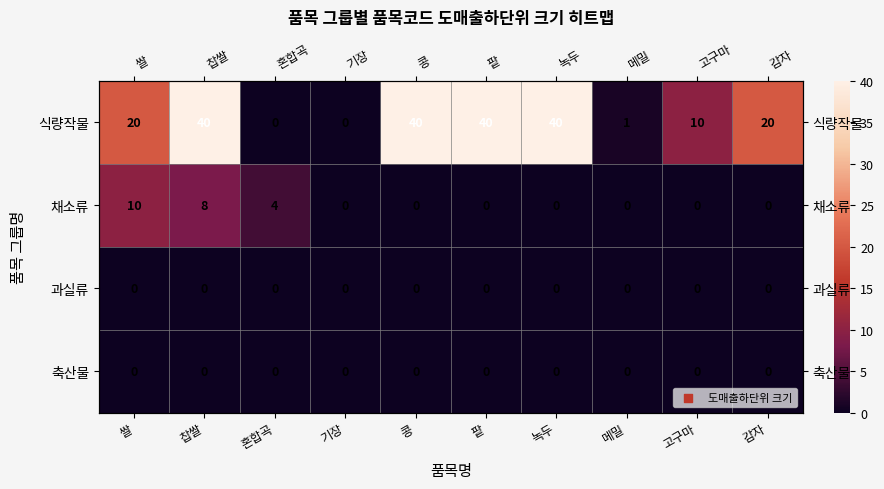

Is the value of 식량작물 at 메밀 greater than the value of 축산물 at 녹두?

Yes